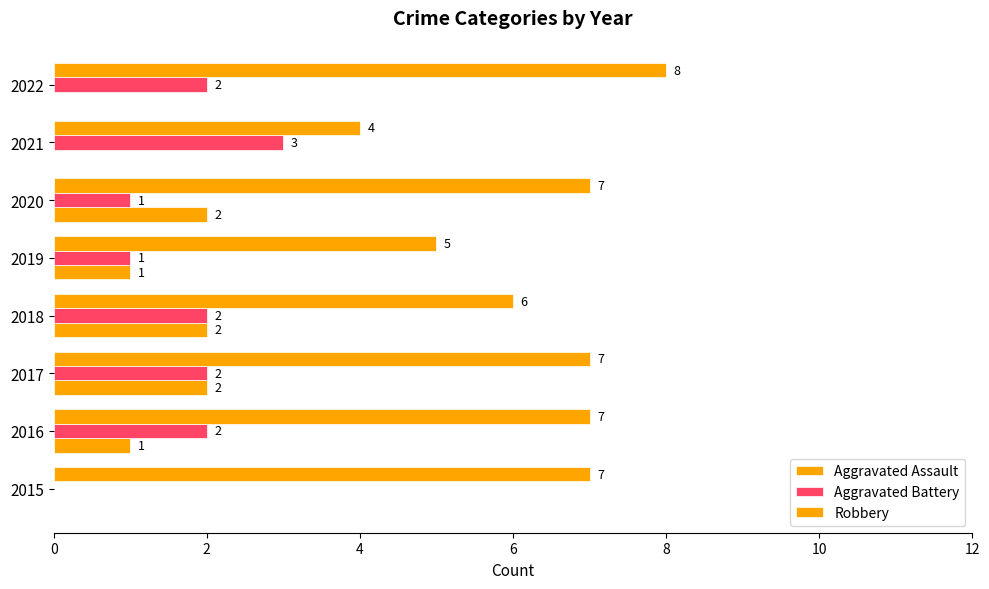

How many data points does each series have?

8